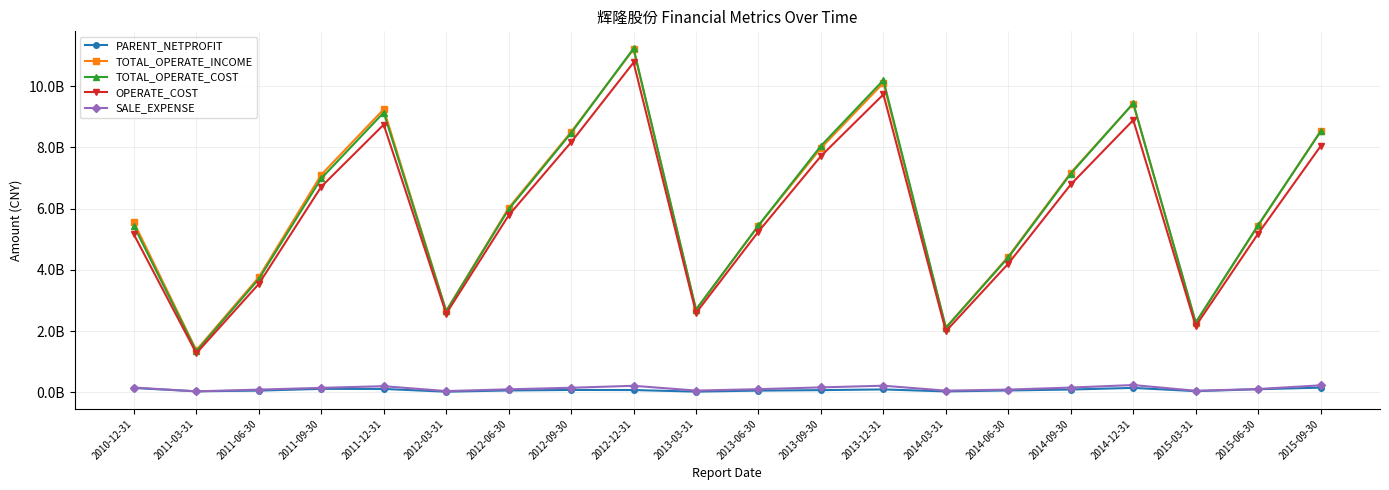

What are all the series names shown in the legend?

PARENT_NETPROFIT, TOTAL_OPERATE_INCOME, TOTAL_OPERATE_COST, OPERATE_COST, SALE_EXPENSE